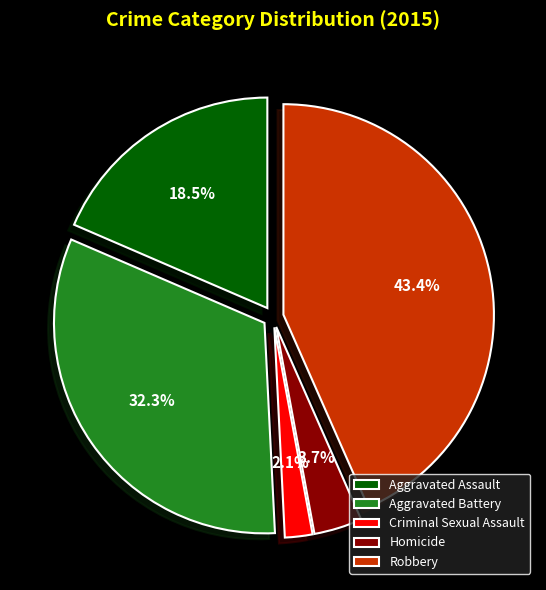

What is the total percentage of Robbery and Aggravated Battery?

75.7%